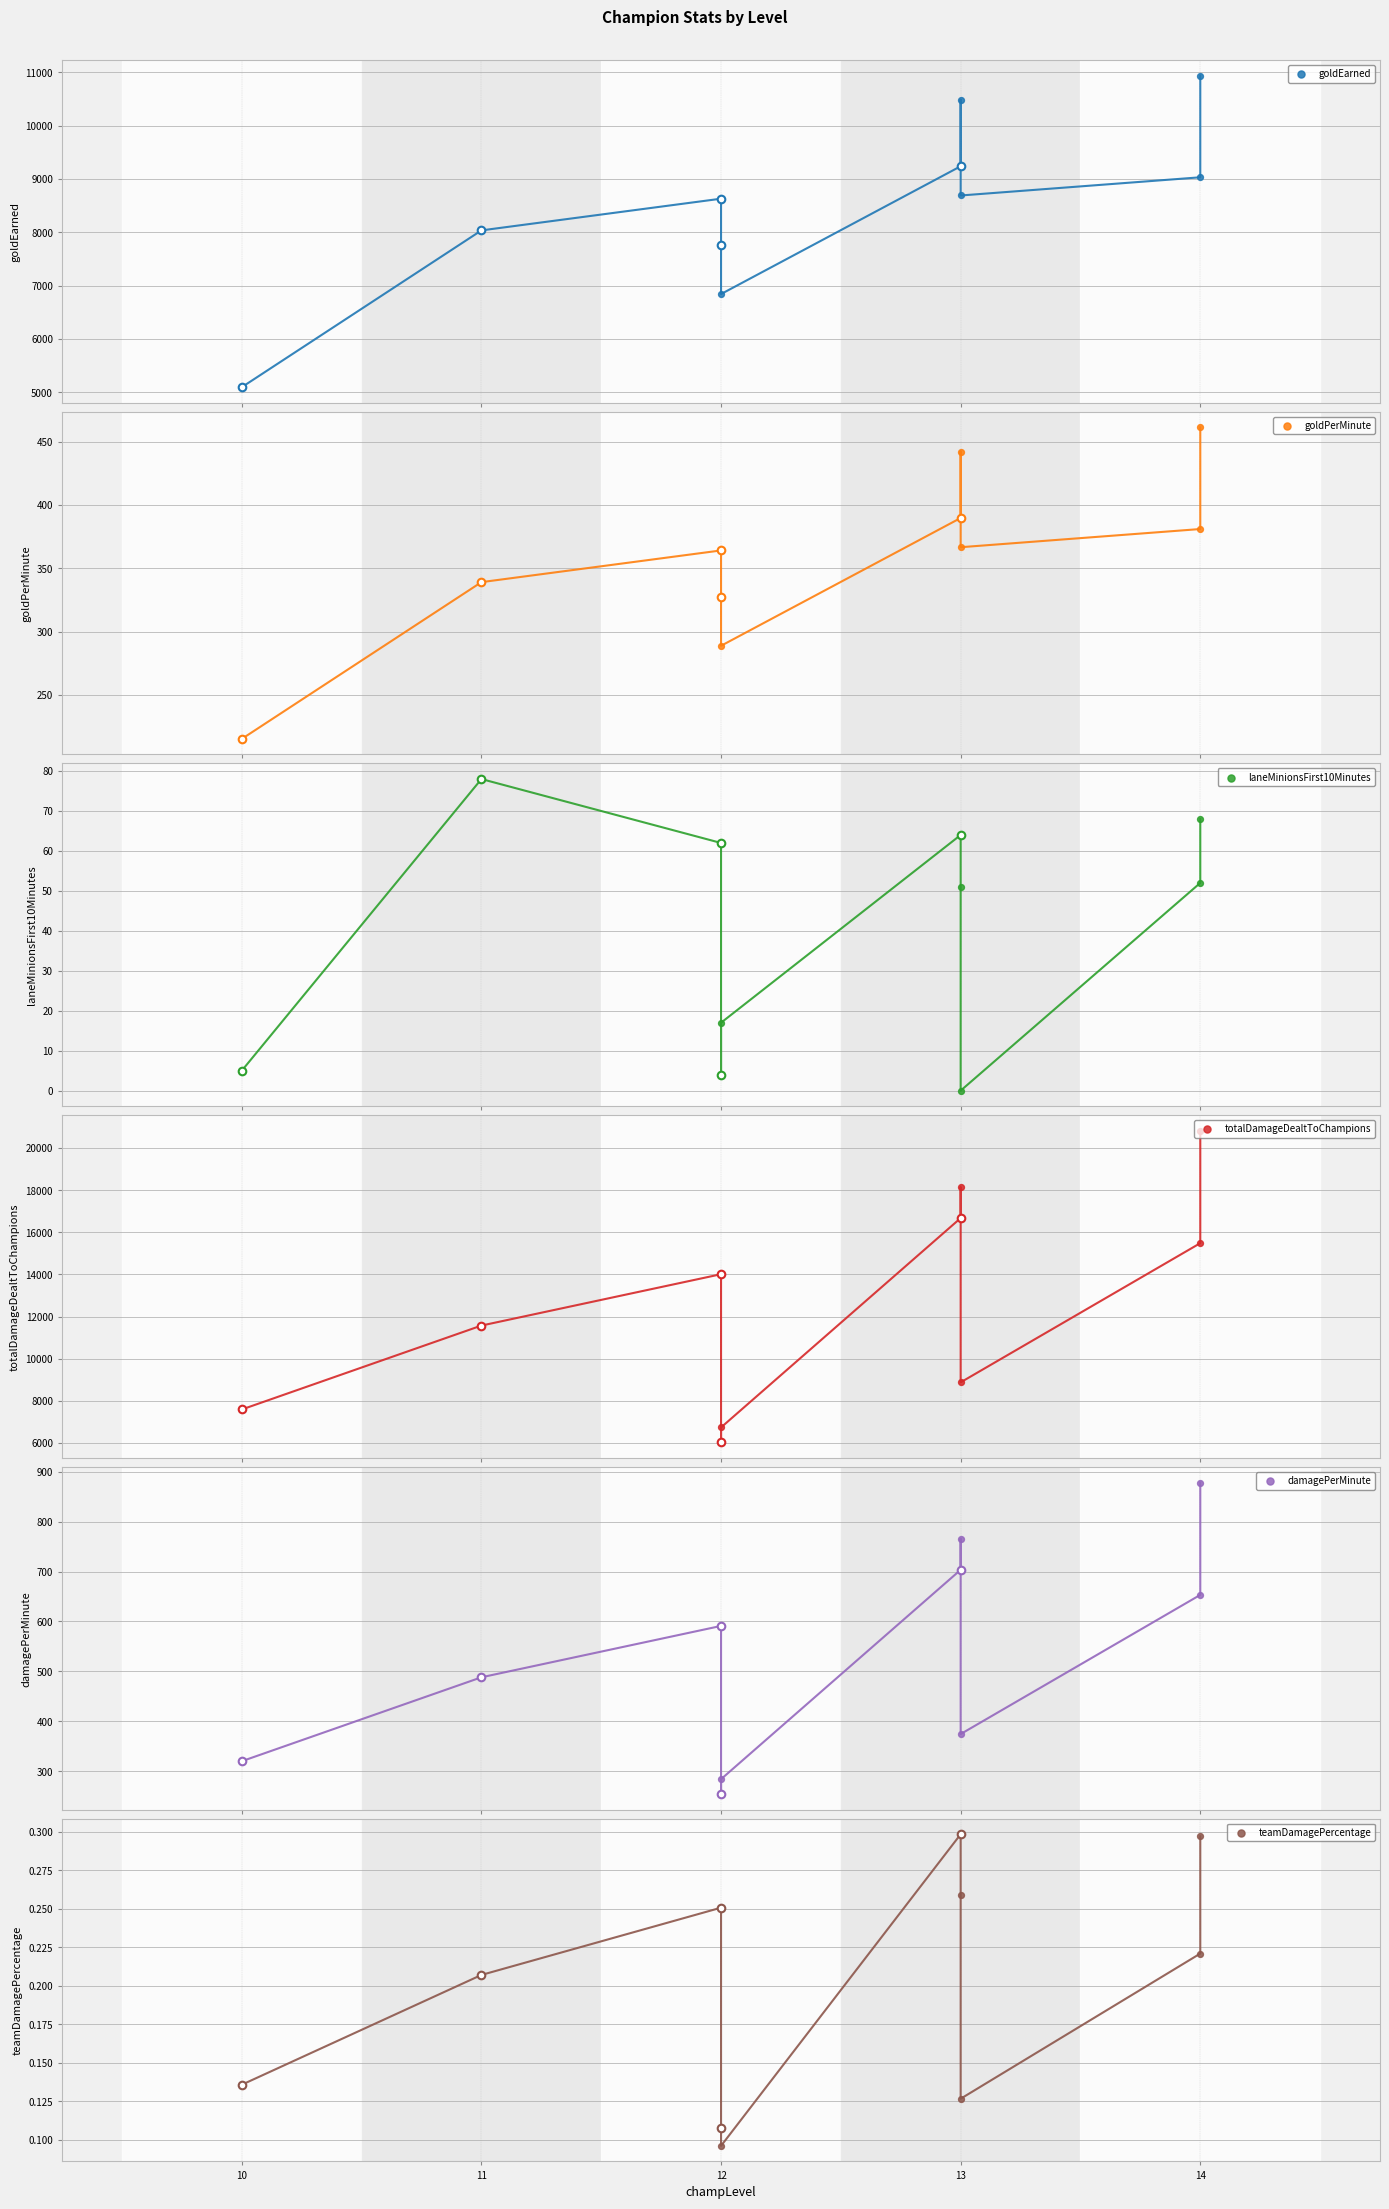

Is the value of totalDamageDealtToChampions at 13 greater than the value of goldPerMinute at 10?

Yes